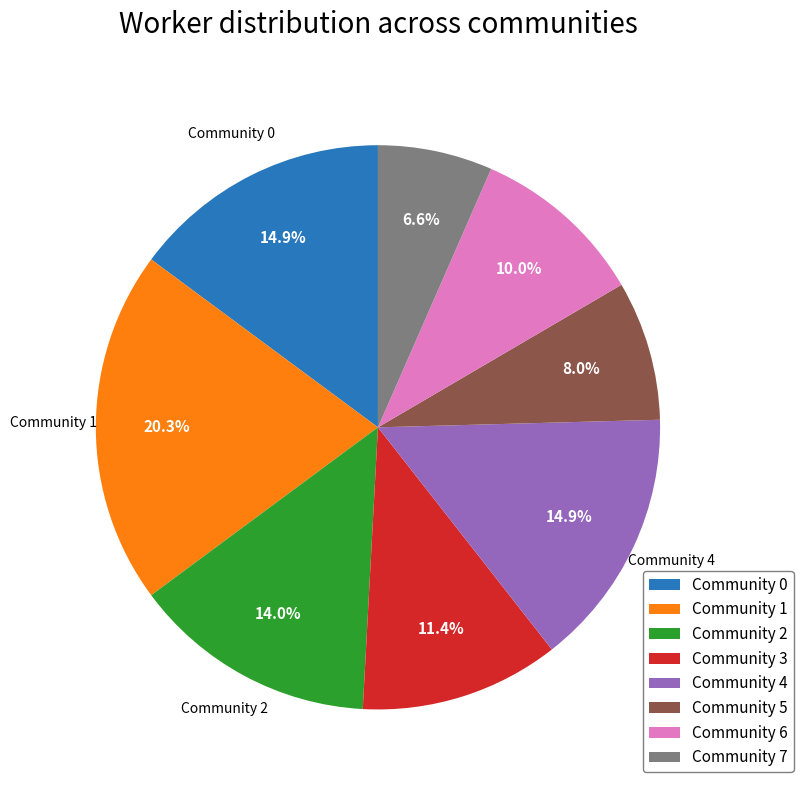

Is there any slice that represents more than half of the pie?

No